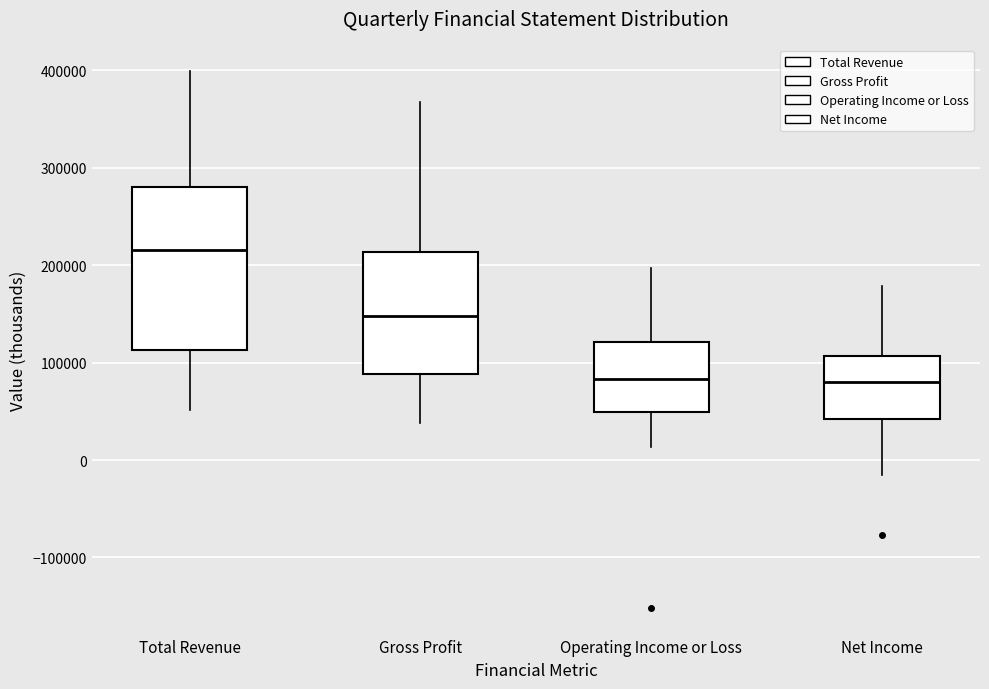

Which box's median line is the highest?

Total Revenue